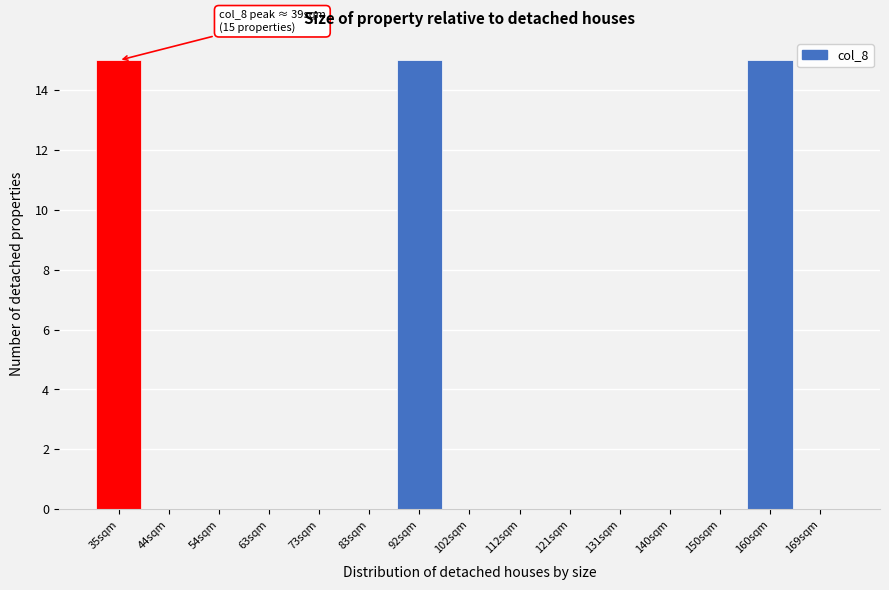

Reading left to right, what are all the values shown in this chart?

35sqm=15	44sqm=0	54sqm=0	63sqm=0	73sqm=0	83sqm=0	92sqm=15	102sqm=0	112sqm=0	121sqm=0	131sqm=0	140sqm=0	150sqm=0	160sqm=15	169sqm=0